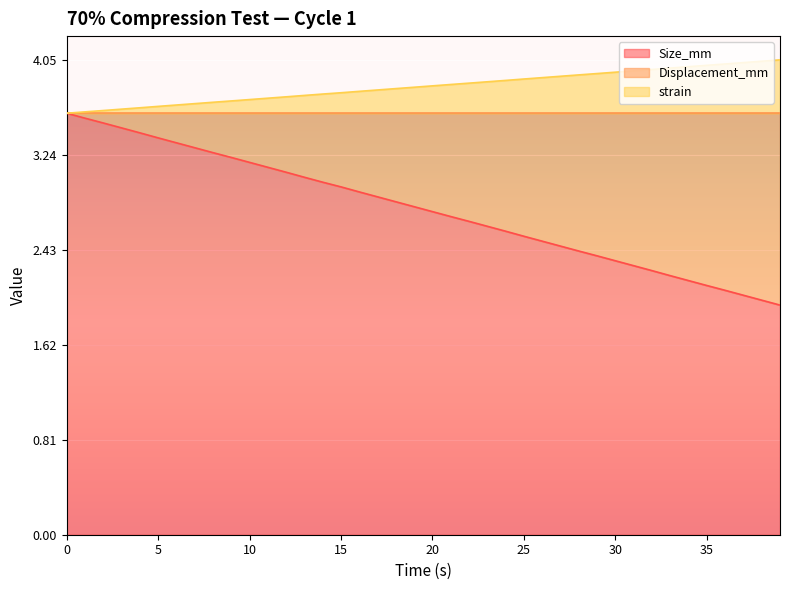

What is the lowest value of the Size_mm series?

2.0